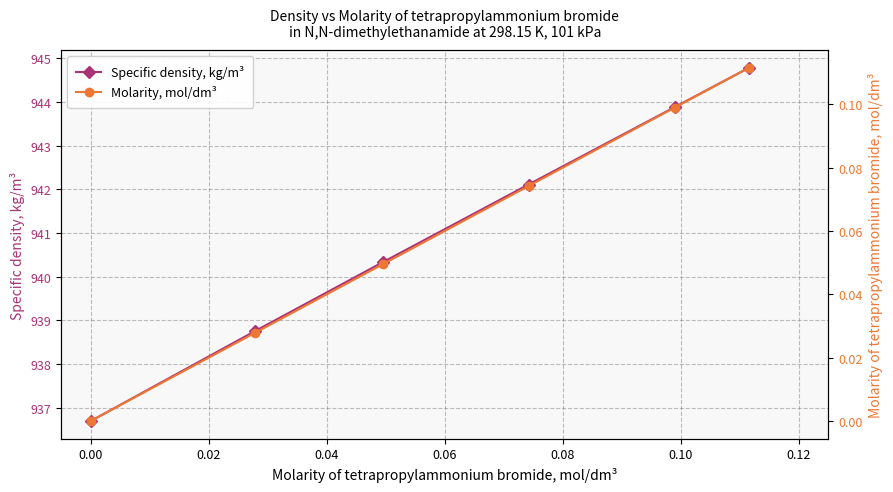

What is the maximum value shown in the chart?

944.8